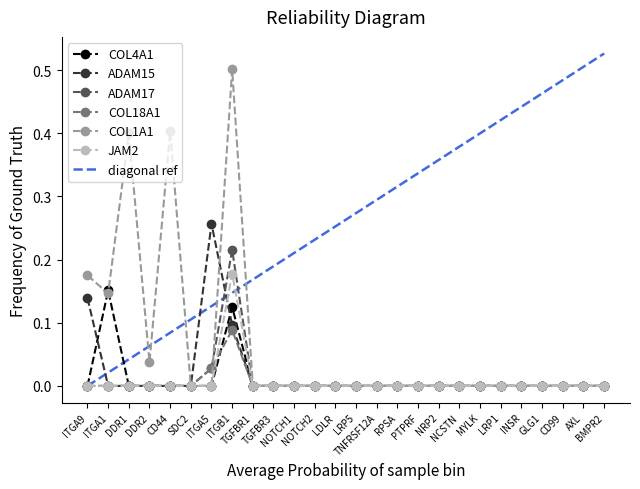

The ADAM15 series shows 0.0 at DDR2. True or false?

True